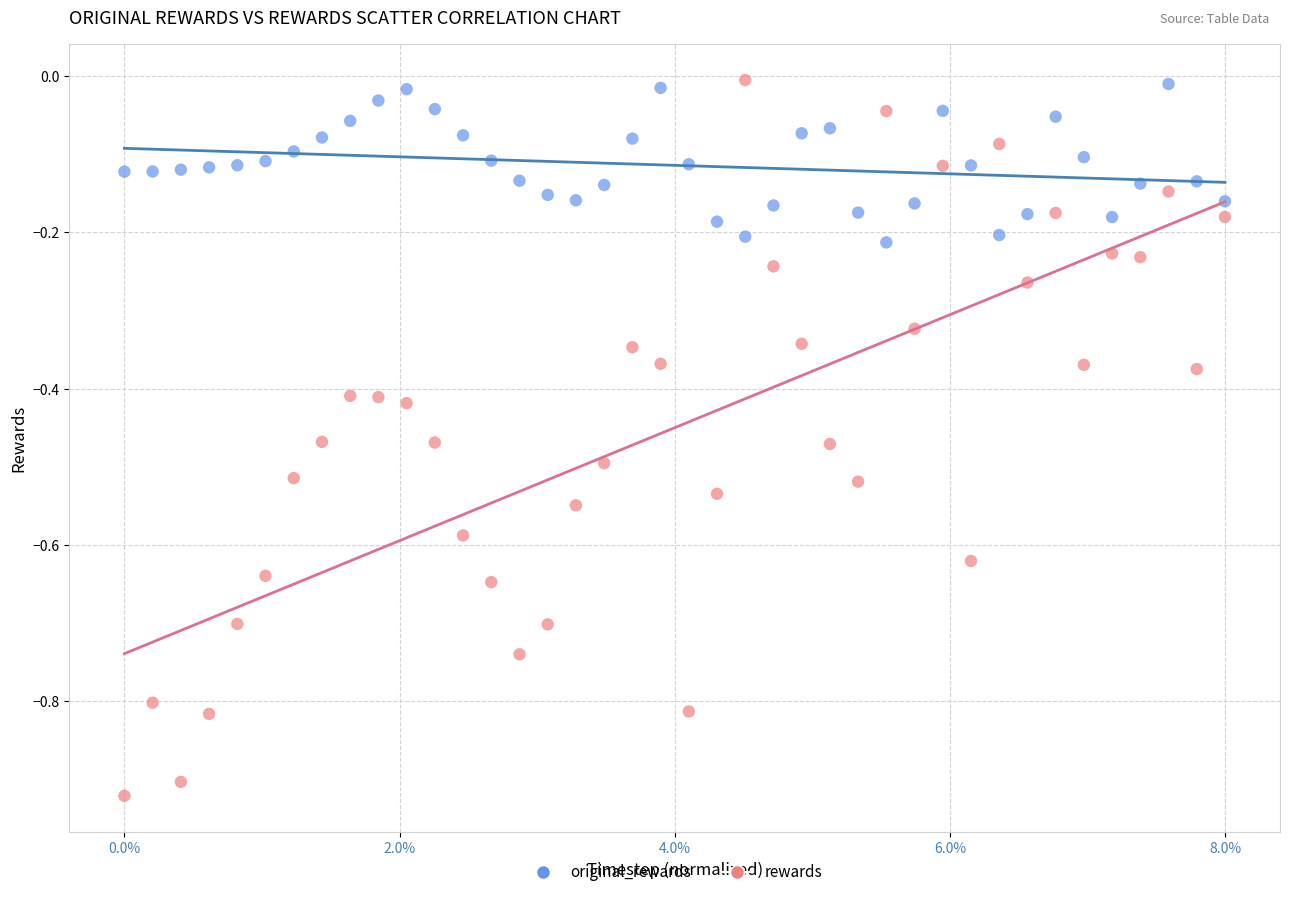

Across all data points, what is the range of Y values (max minus min)?

0.9